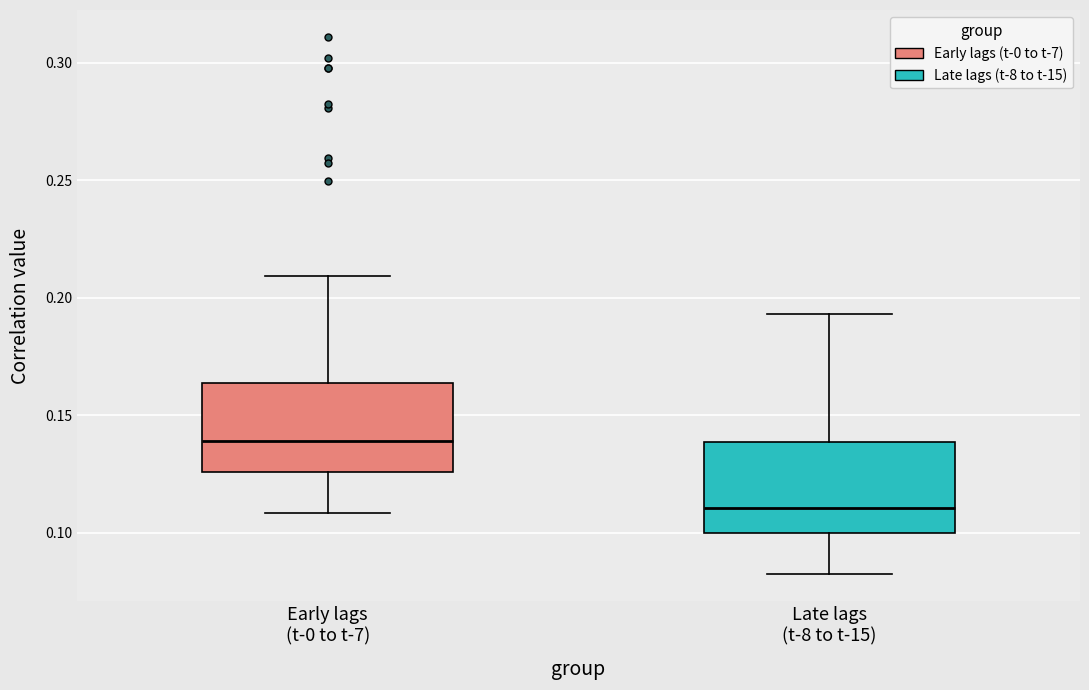

Reading left to right, transcribe this box plot: for each box, give where its median line is, the range the box spans, and where its two whiskers end, as read against the y-axis. The values are not printed on the chart, so give them approximately, as read against the axis.

Early lags (t-0 to t-7): median 0.140, box 0.125 to 0.165, whiskers 0.110 to 0.210
Late lags (t-8 to t-15): median 0.110, box 0.100 to 0.140, whiskers 0.080 to 0.195